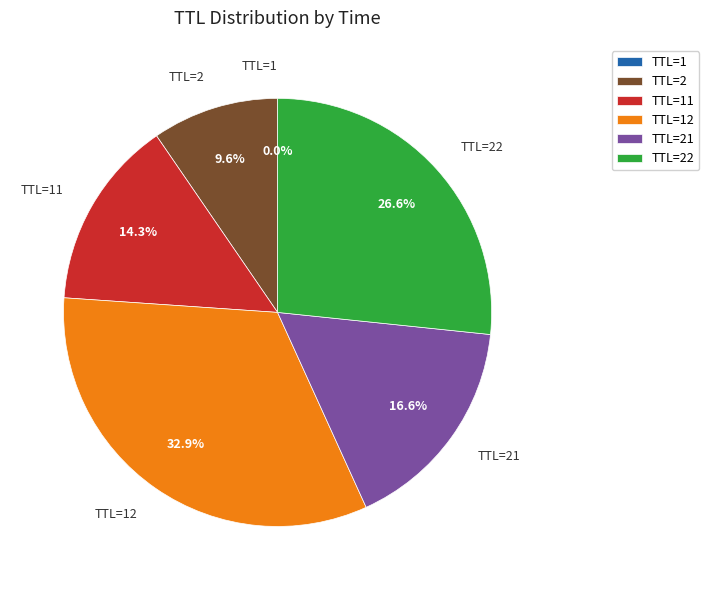

Is there a majority slice in this chart?

No